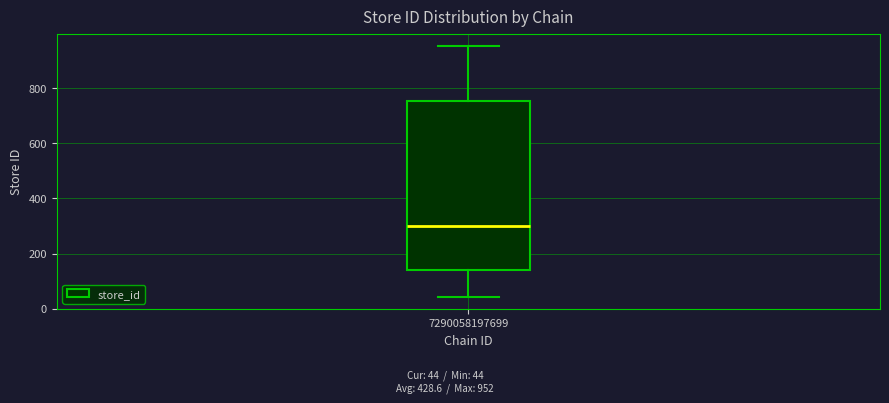

Read this box plot against the y-axis: the position of the median line, the range covered by the box, and the ends of both whiskers. The values are not printed on the chart, so give them approximately, as read against the axis.

median 300, box 140 to 760, whiskers 40 to 960